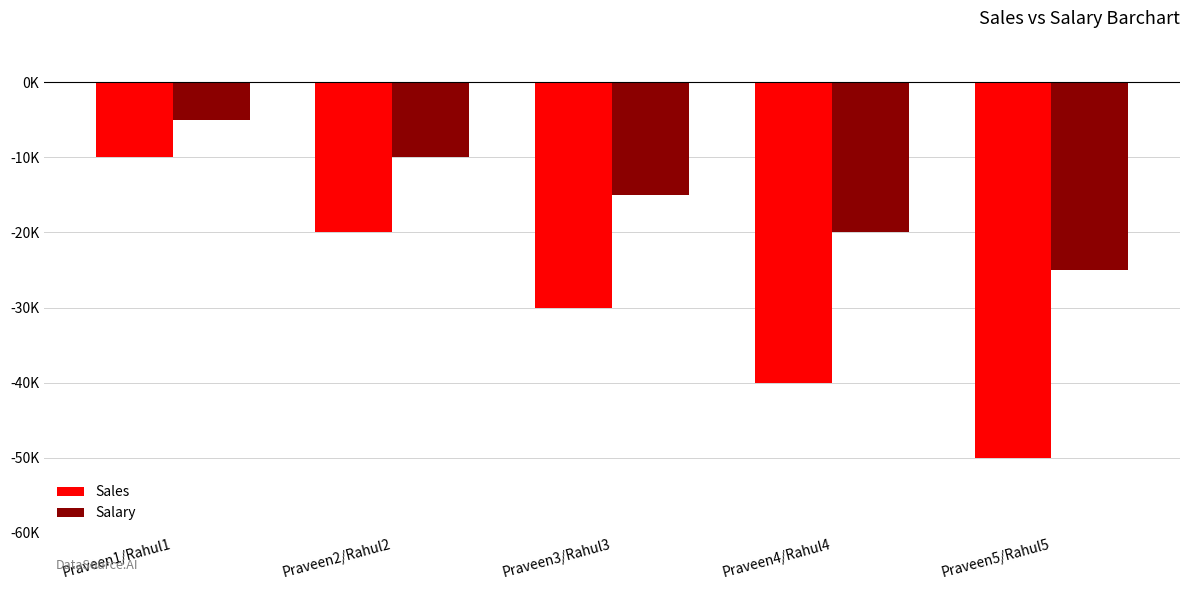

The Sales series shows -80017 at Praveen5/Rahul5. True or false?

False